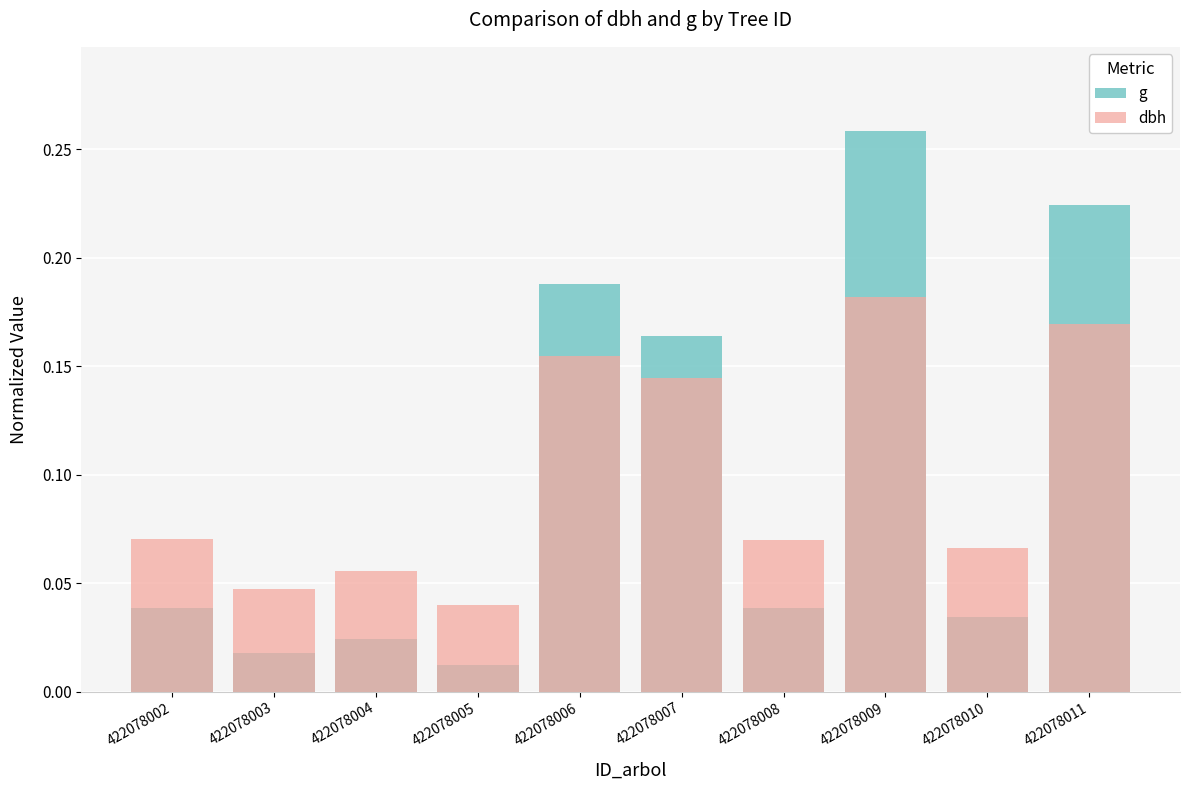

Where is dbh nearest to the value 0?

422078005